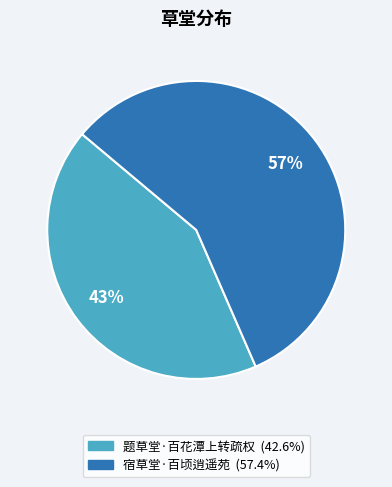

Rank the categories by value from lowest to highest.

题草堂·百花潭上转疏权, 宿草堂·百顷逍遥苑